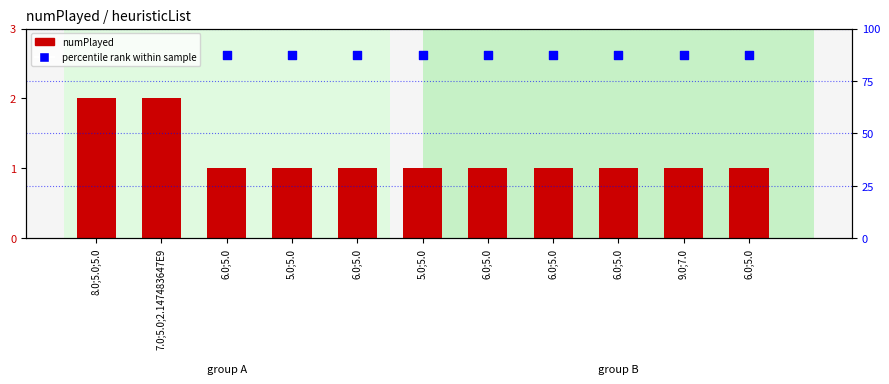

What are all the series names shown in the legend?

numPlayed, percentile rank within sample